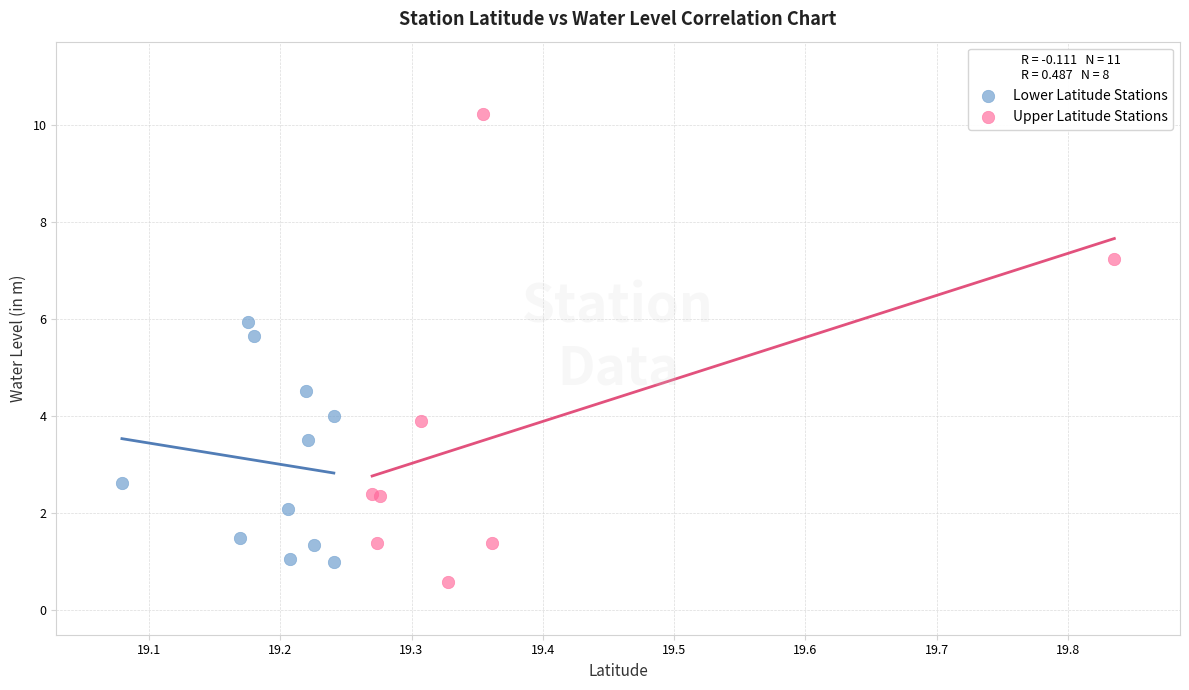

Which series contains the highest Y value?

Upper Latitude Stations